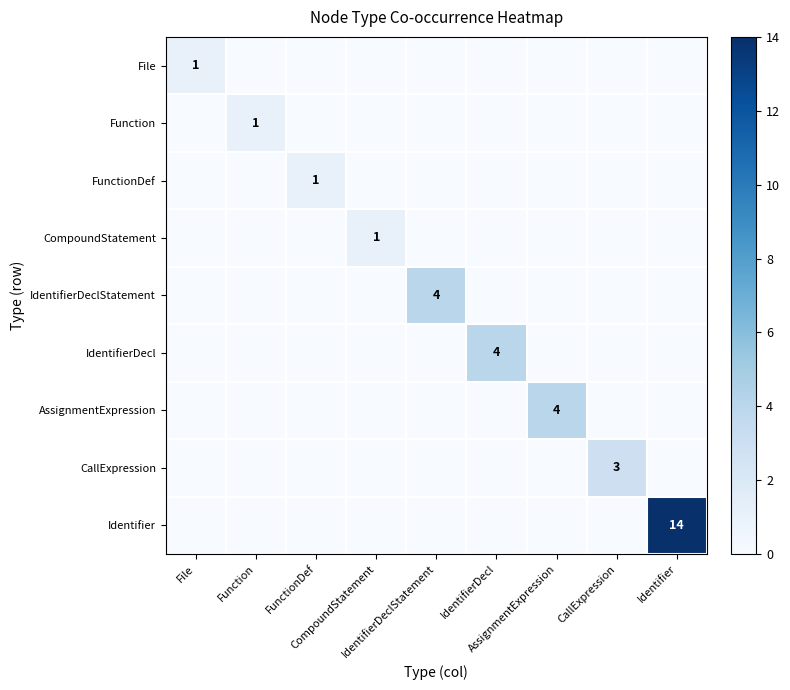

What is the difference between the maximum and second lowest values in the AssignmentExpression series?

4